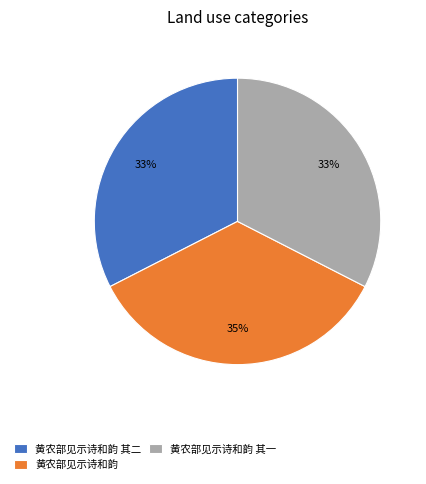

What percentage is the 黄农部见示诗和韵 其一 slice, to the nearest percent?

33%